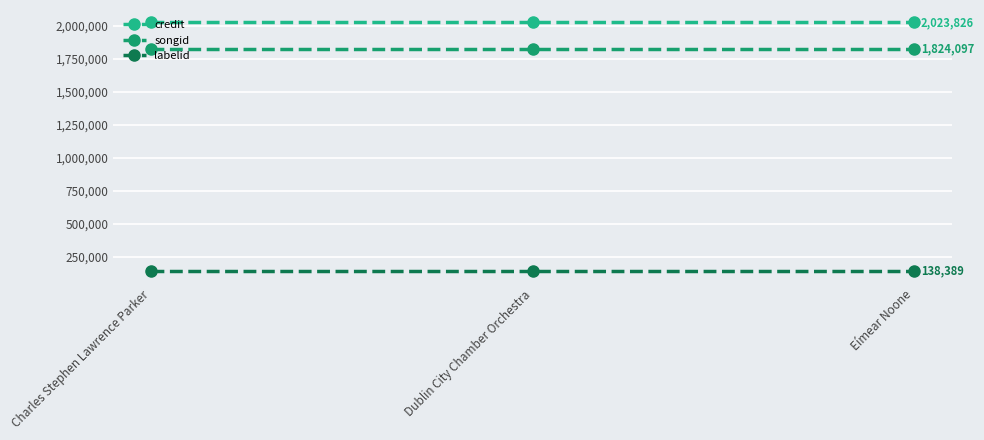

How many data points does each series have?

3